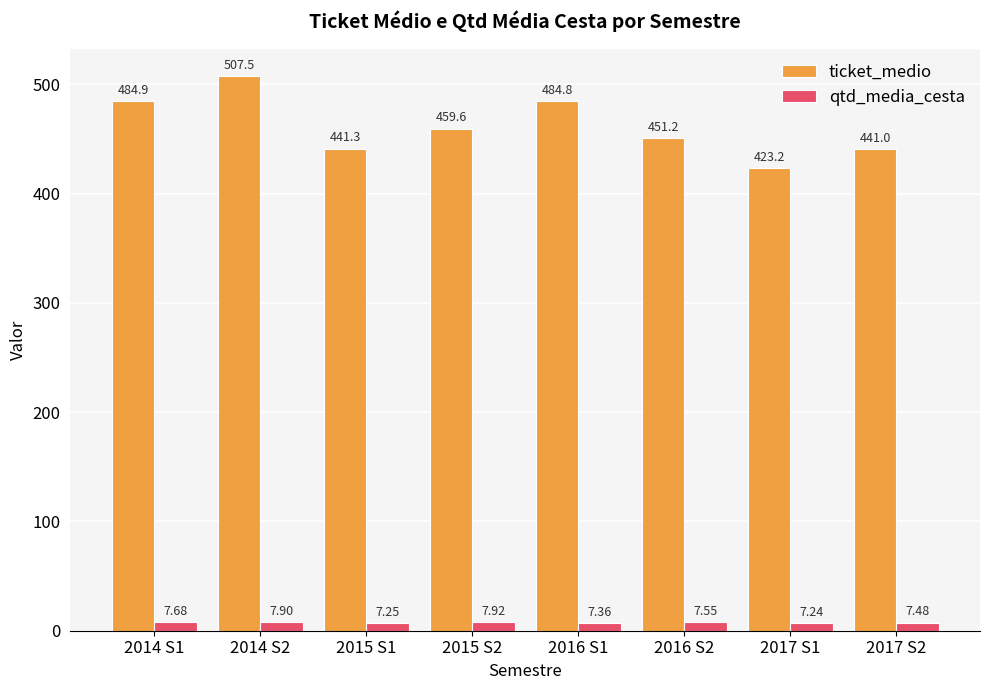

At 2015 S2, list the series in order from largest to smallest.

ticket_medio, qtd_media_cesta